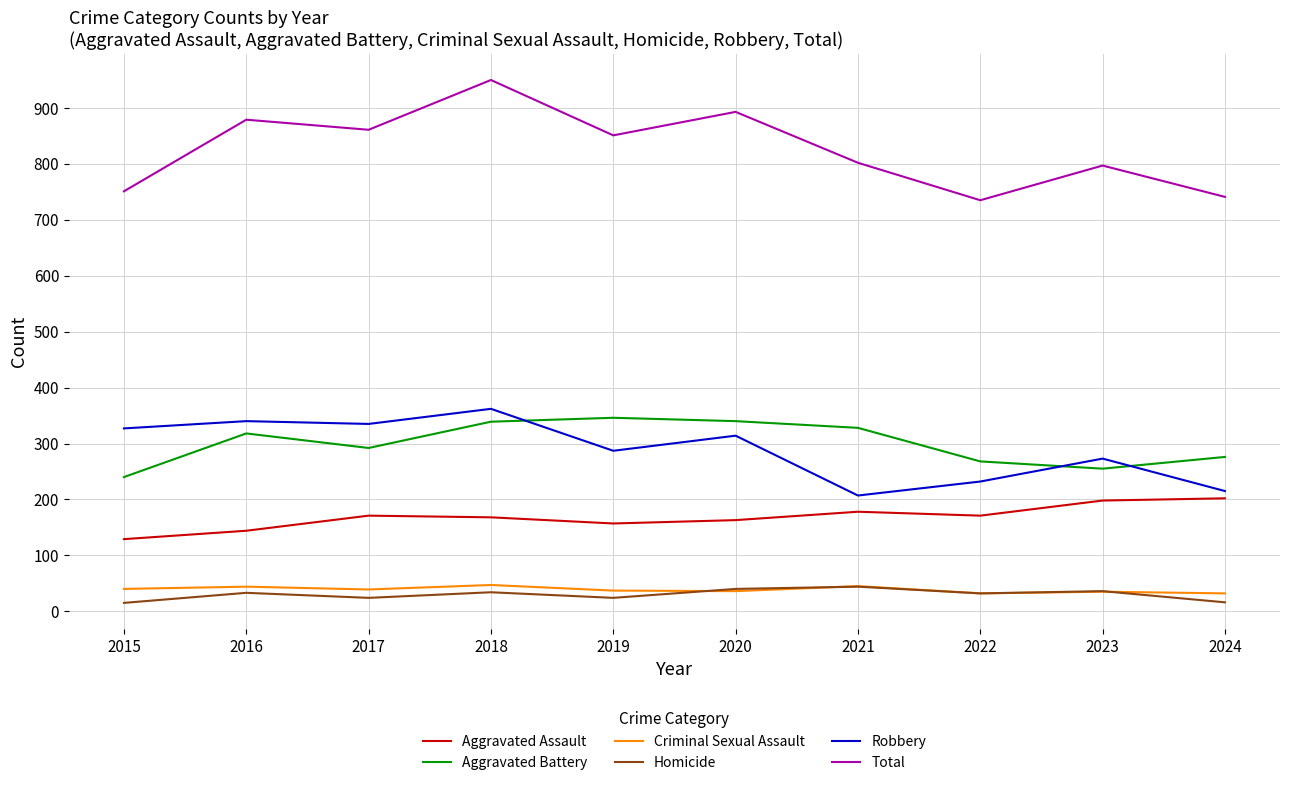

Is the value of Robbery at 2017 greater than the value of Total at 2024?

No